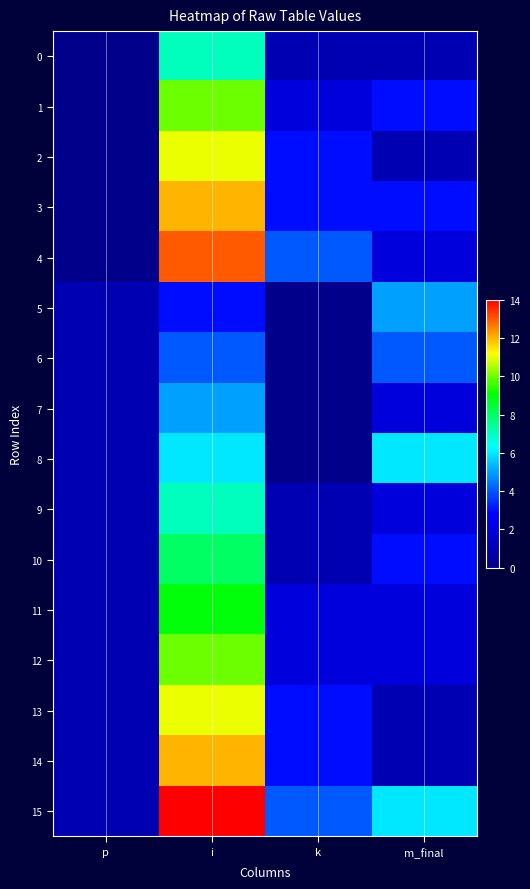

At how many categories does at least one series exceed 0?

4